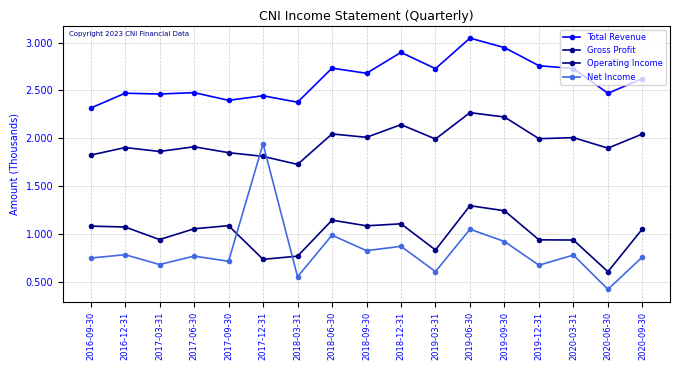

What is the difference between the Operating Income values at 2018-03-31 and 2020-03-31?

168800